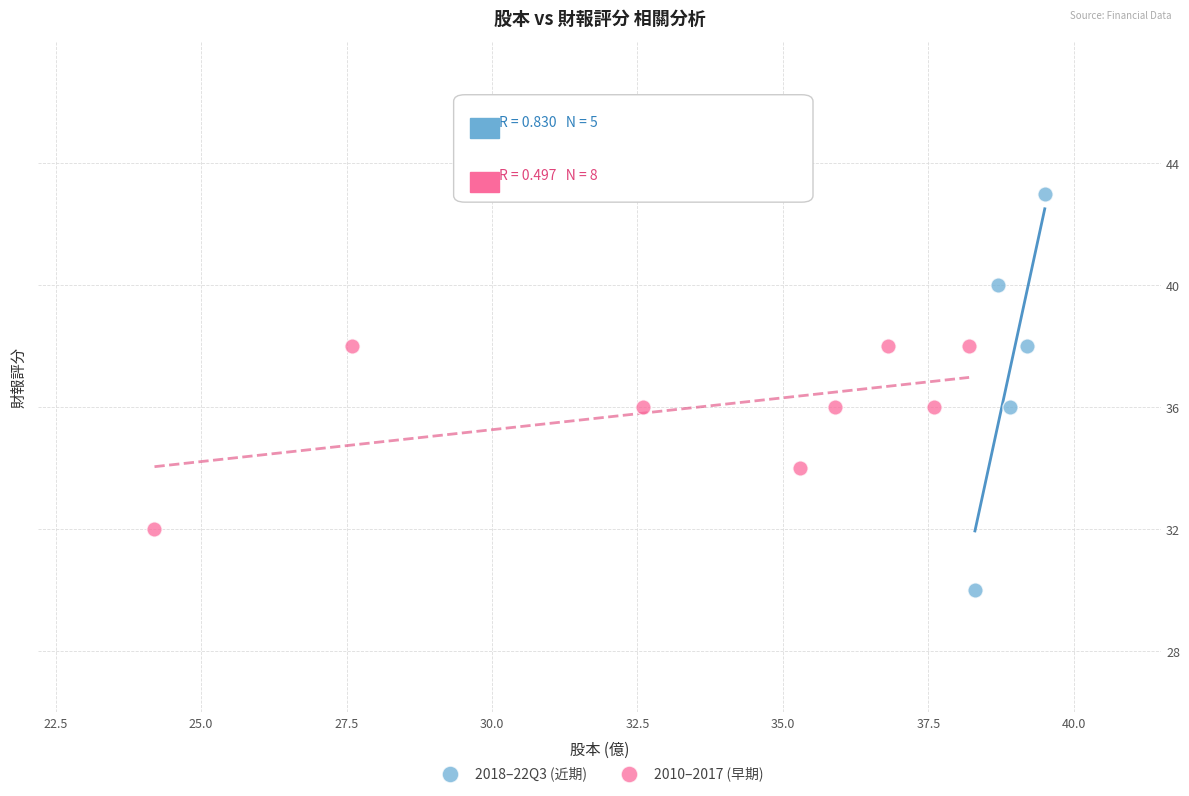

Which series contains the highest Y value?

2018–22Q3 (近期)